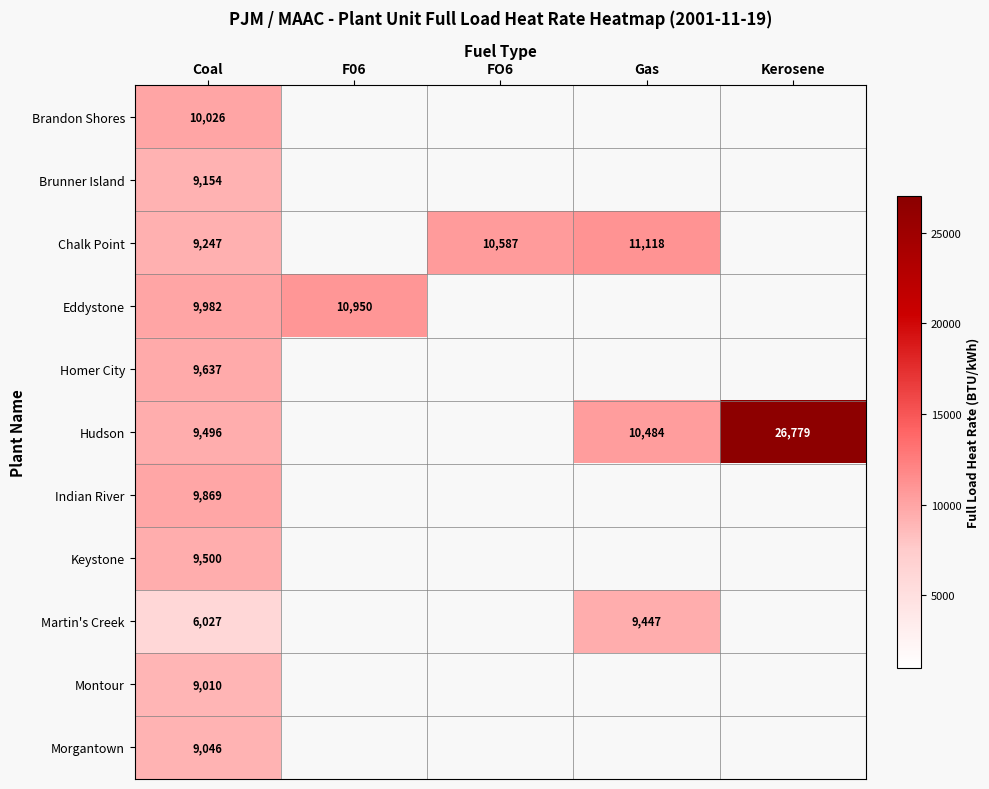

Which category has the highest value in the Keystone series?

Coal